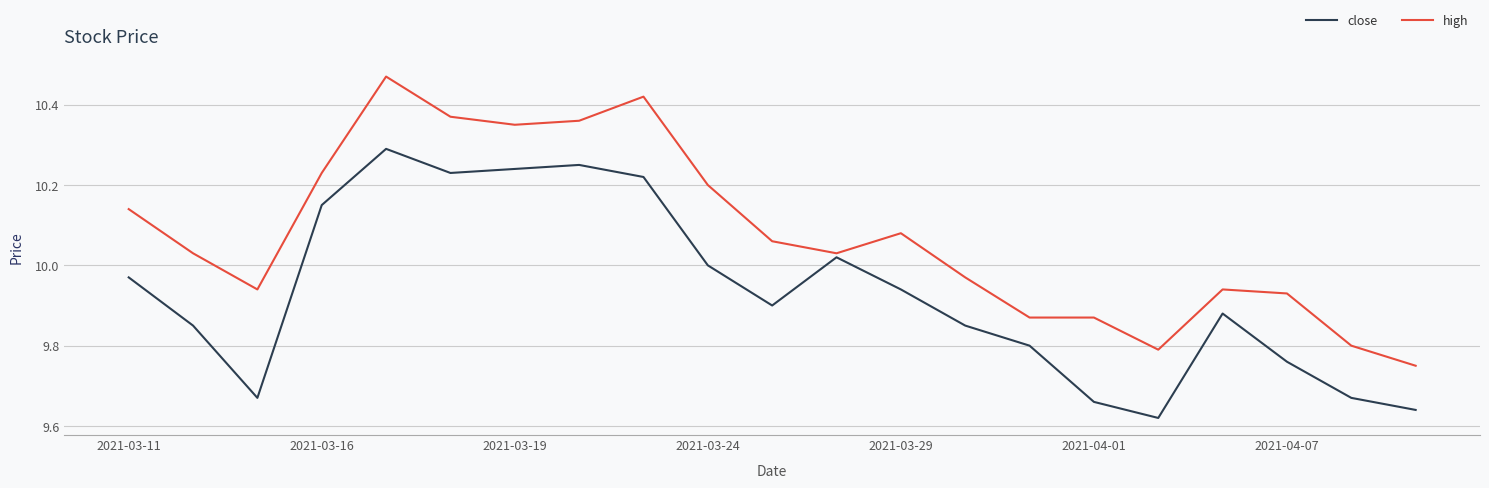

Does the chart have visible grid lines?

Yes